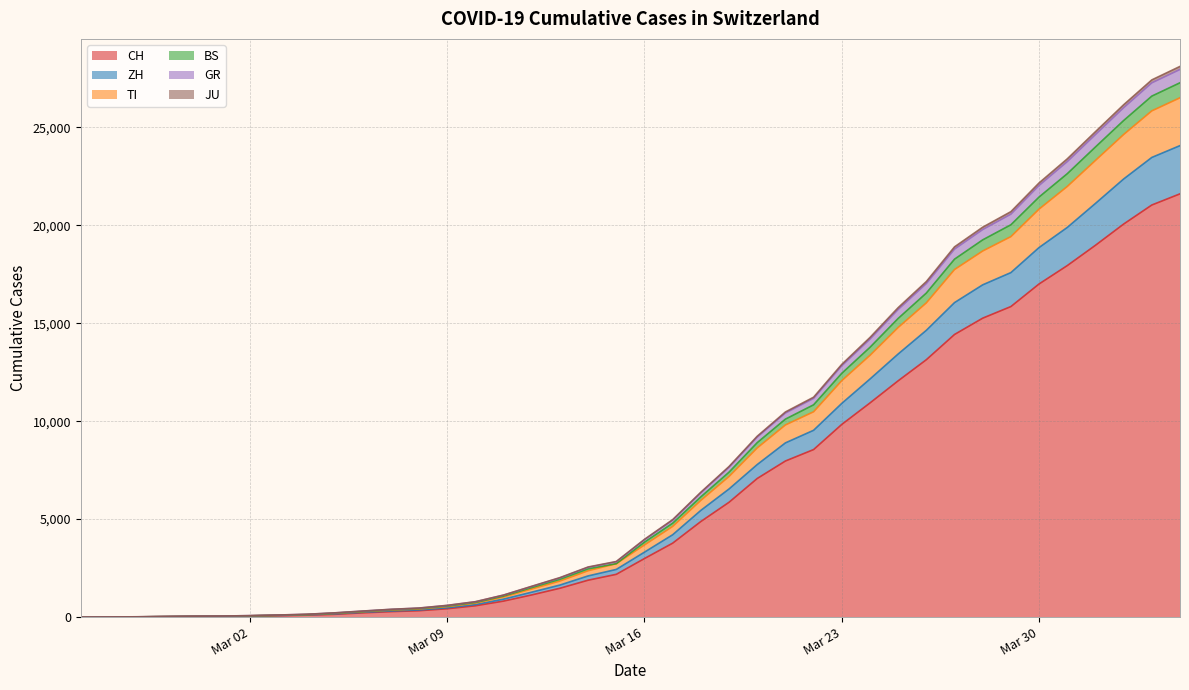

What is the maximum value for CH?

21605